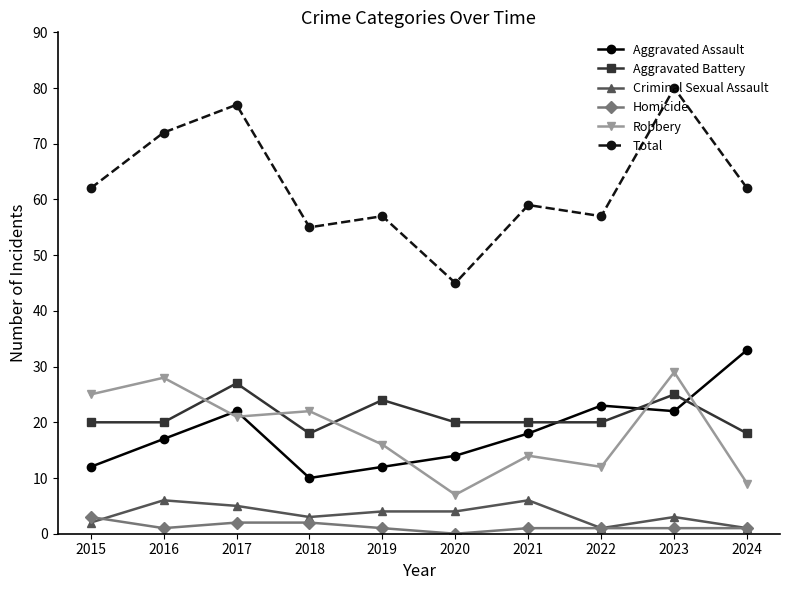

The value of Robbery at 2023 is 29. True or false?

True